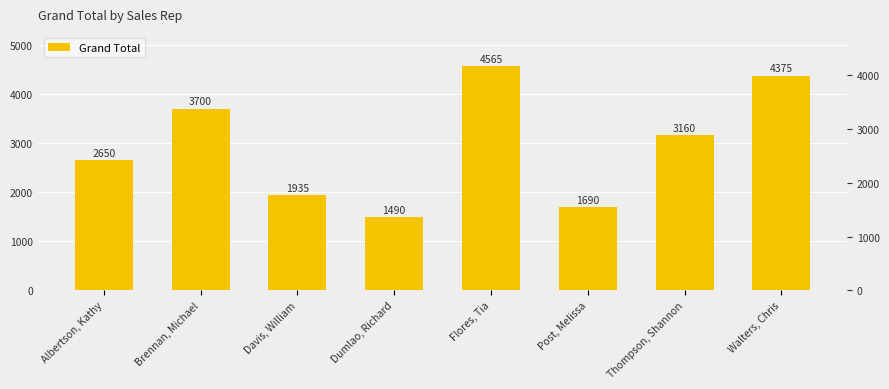

What is the minimum value shown in the chart?

1490